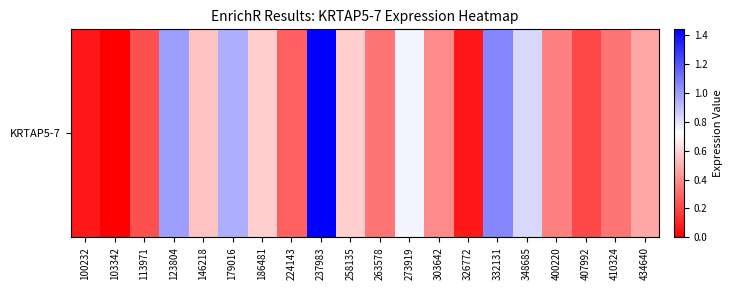

What is the change in value from 123804 to 326772?

-0.9